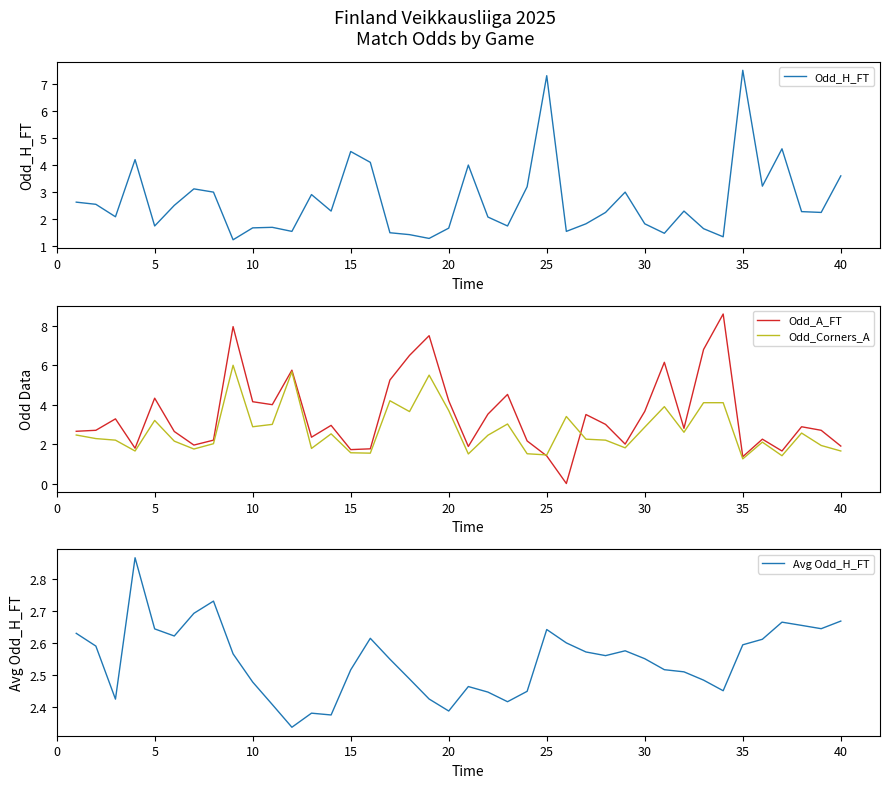

The value of Odd_H_FT at 10 is 1.7. True or false?

True